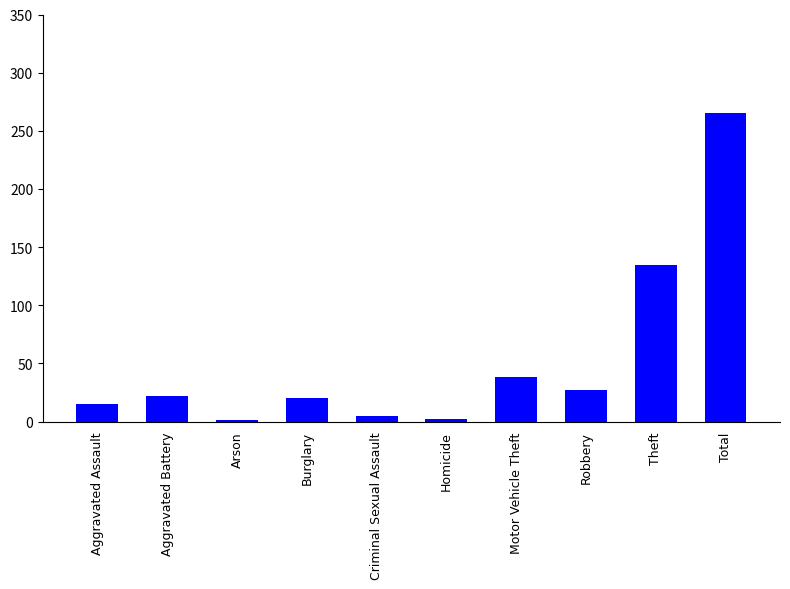

What is the change in value from Burglary to Motor Vehicle Theft?

+18